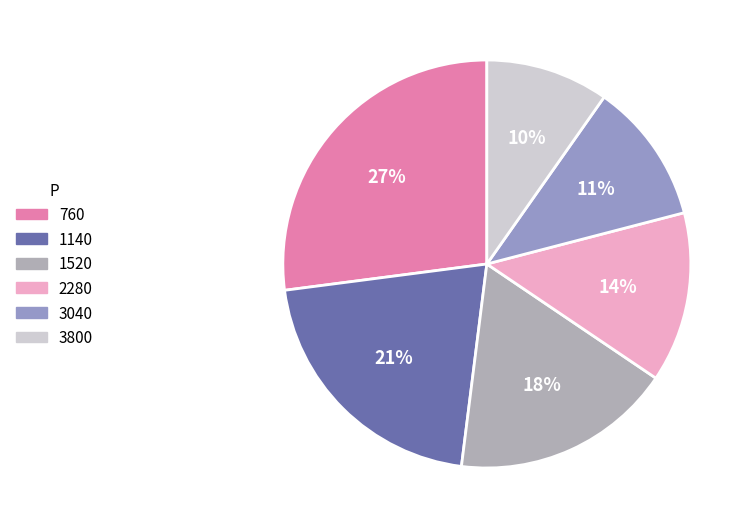

To the nearest percent, what portion does 760 represent?

27%